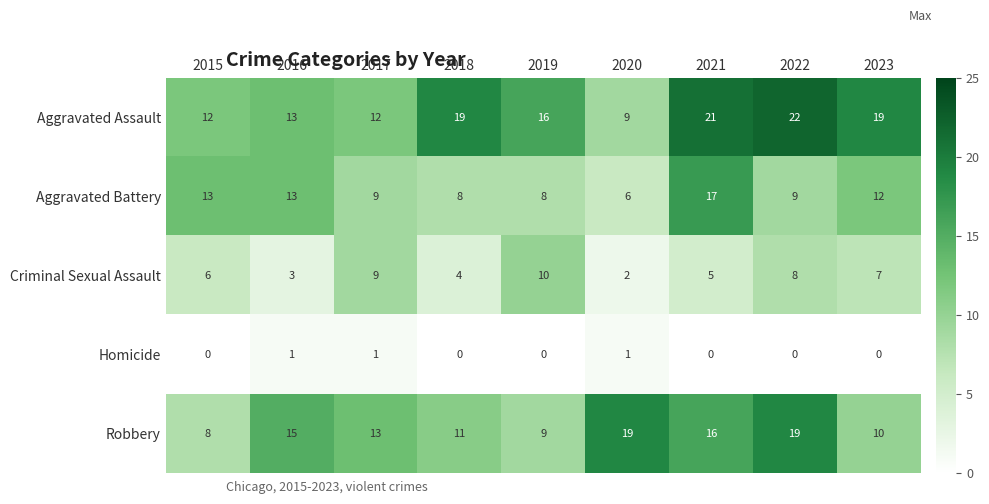

Which series has the widest spread of values?

Aggravated Assault